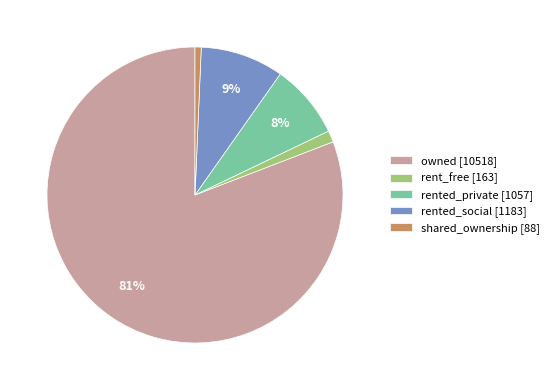

Which has a higher value, rent_free [163] or rented_private [1057]?

rented_private [1057]